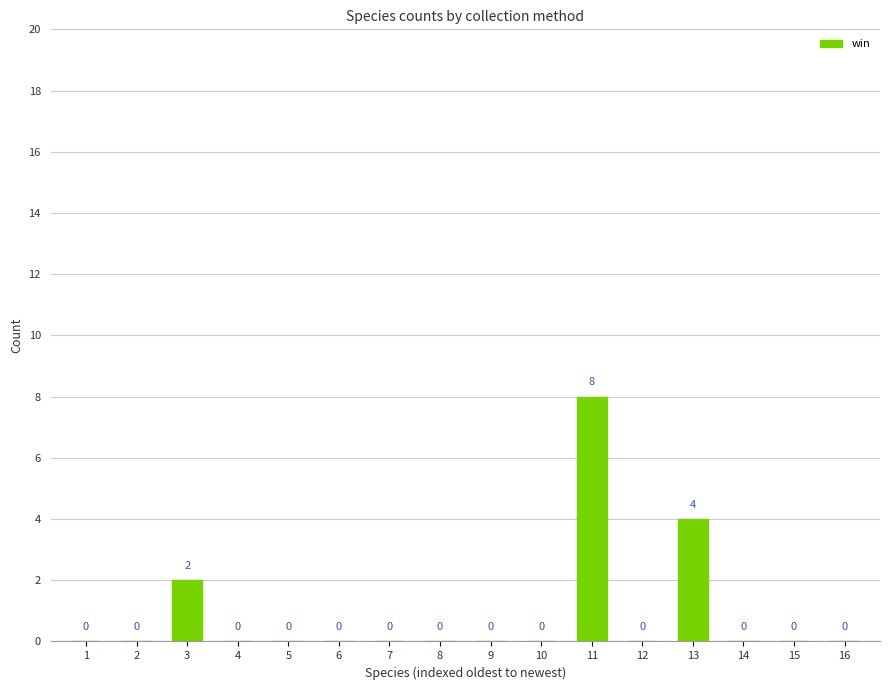

Reading left to right, transcribe all the data shown in this chart.

1=0	2=0	3=2	4=0	5=0	6=0	7=0	8=0	9=0	10=0	11=8	12=0	13=4	14=0	15=0	16=0